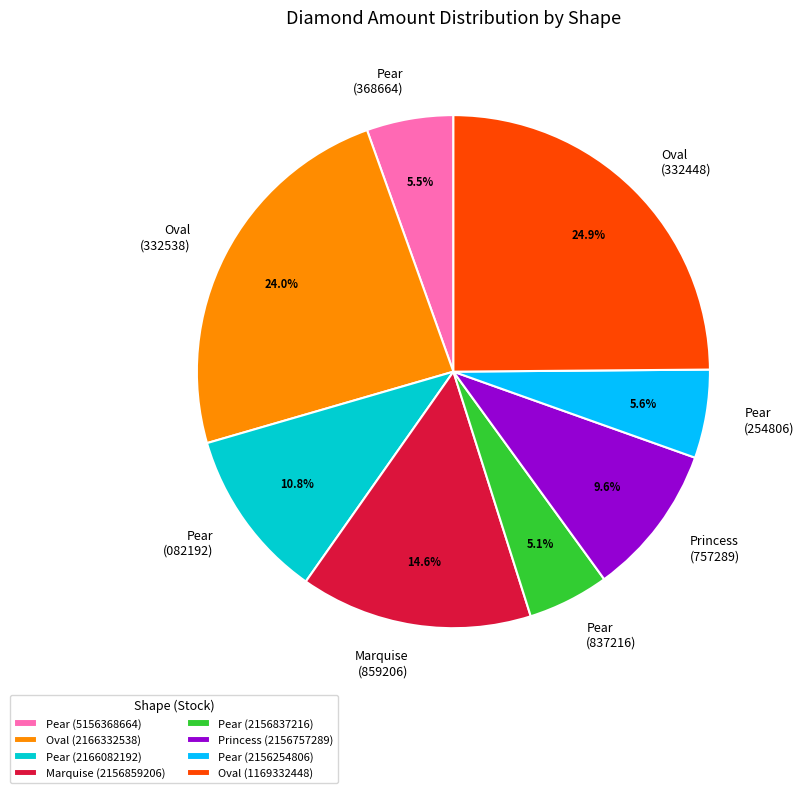

Approximately how many times larger is the value at Pear (368664) compared to Pear (837216)?

1.1